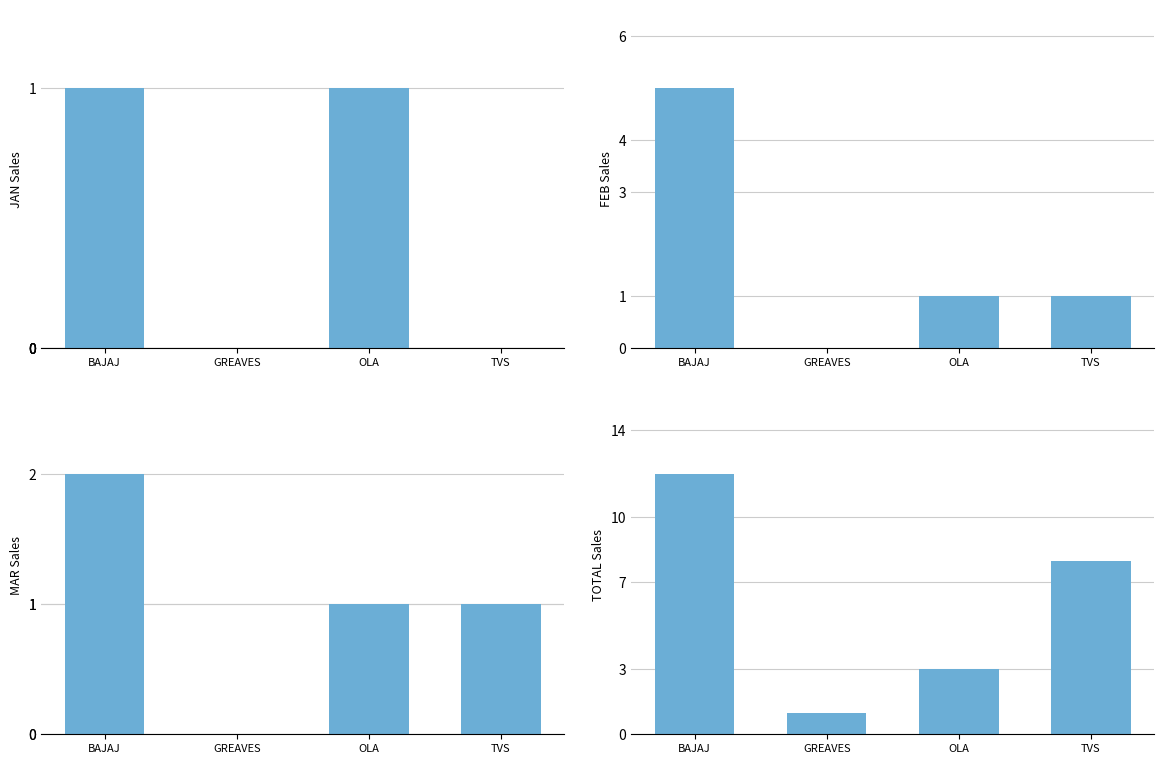

What is the label of the 1st bar from the left?

BAJAJ